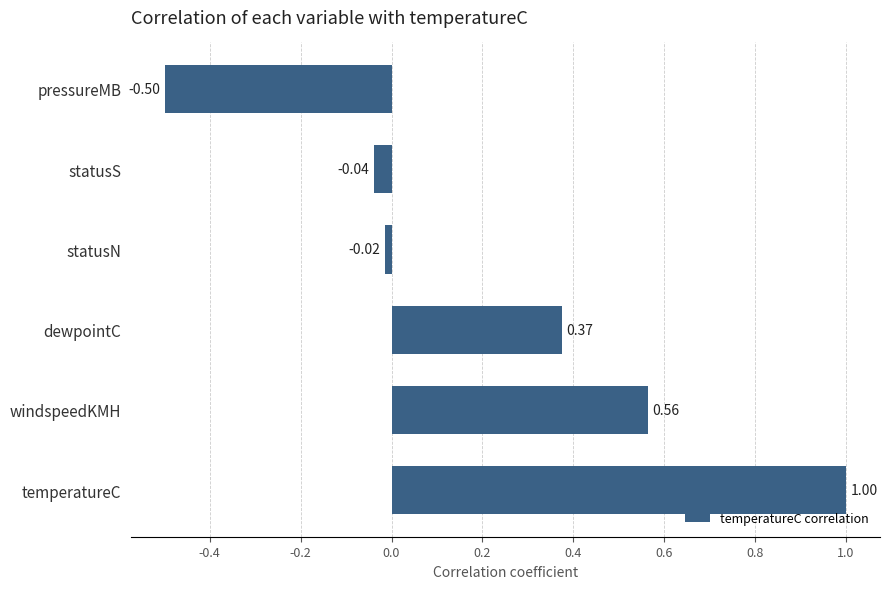

How many negative values are there?

3